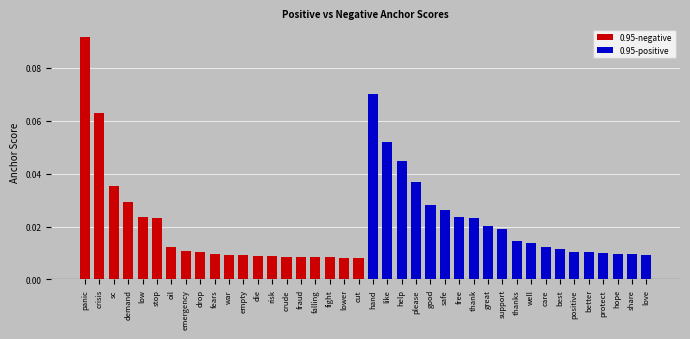

Reading left to right, extract all data points from this chart.

0.95-negative: 0.1	0.1	0.0	0.0	0.0	0.0	0.0	0.0	0.0	0.0	0.0	0.0	0.0	0.0	0.0	0.0	0.0	0.0	0.0	0.0
0.95-positive: 0.1	0.1	0.0	0.0	0.0	0.0	0.0	0.0	0.0	0.0	0.0	0.0	0.0	0.0	0.0	0.0	0.0	0.0	0.0	0.0